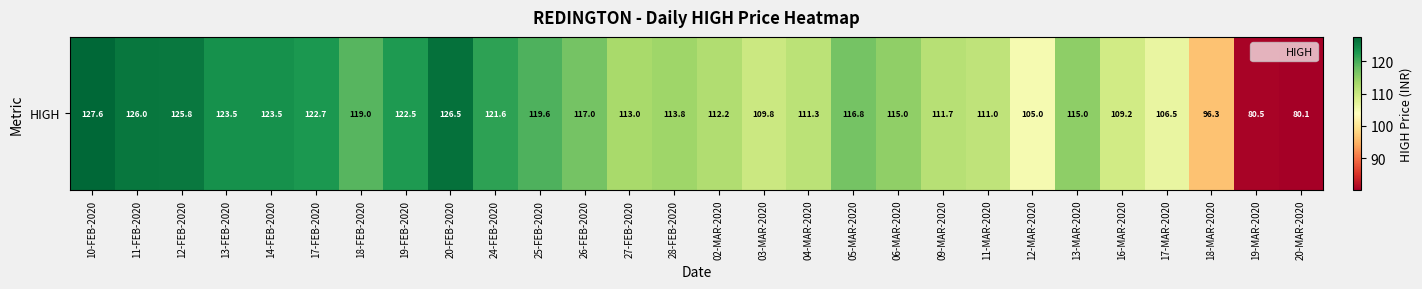

List the labels in order of value, smallest first.

20-MAR-2020, 19-MAR-2020, 18-MAR-2020, 12-MAR-2020, 17-MAR-2020, 16-MAR-2020, 03-MAR-2020, 11-MAR-2020, 04-MAR-2020, 09-MAR-2020, 02-MAR-2020, 27-FEB-2020, 28-FEB-2020, 06-MAR-2020, 13-MAR-2020, 05-MAR-2020, 26-FEB-2020, 18-FEB-2020, 25-FEB-2020, 24-FEB-2020, 19-FEB-2020, 17-FEB-2020, 13-FEB-2020, 14-FEB-2020, 12-FEB-2020, 11-FEB-2020, 20-FEB-2020, 10-FEB-2020